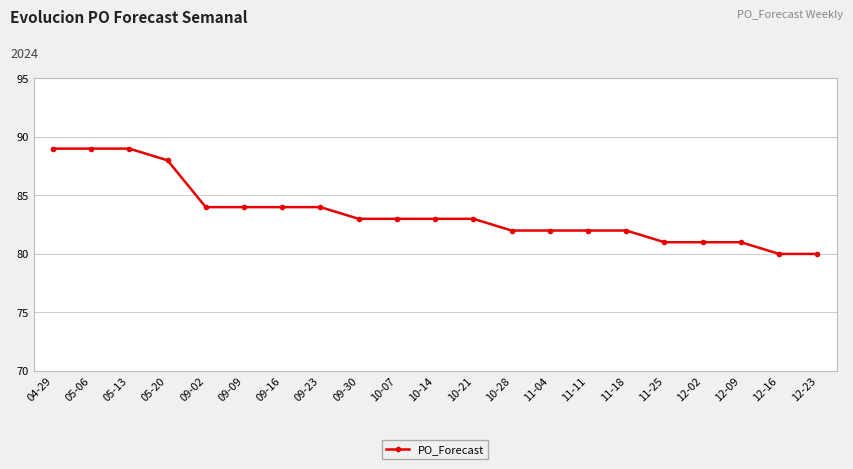

What is the change in value from 10-21 to 12-09?

-2